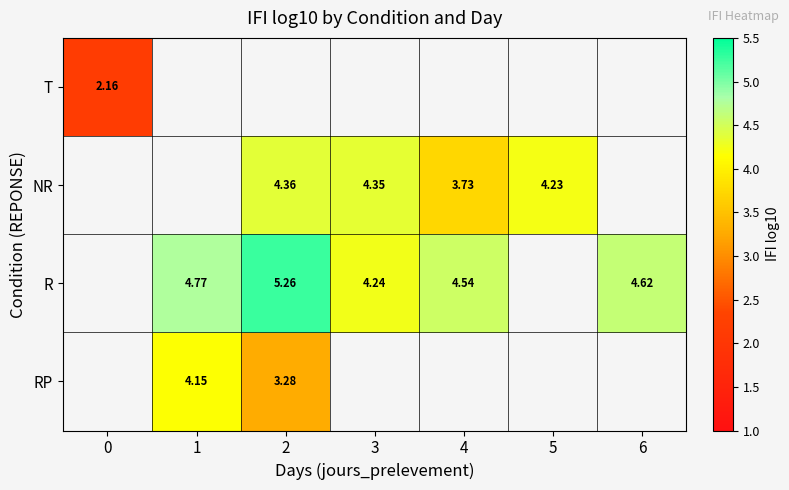

Is it true that RP equals 1.5 at 1?

False